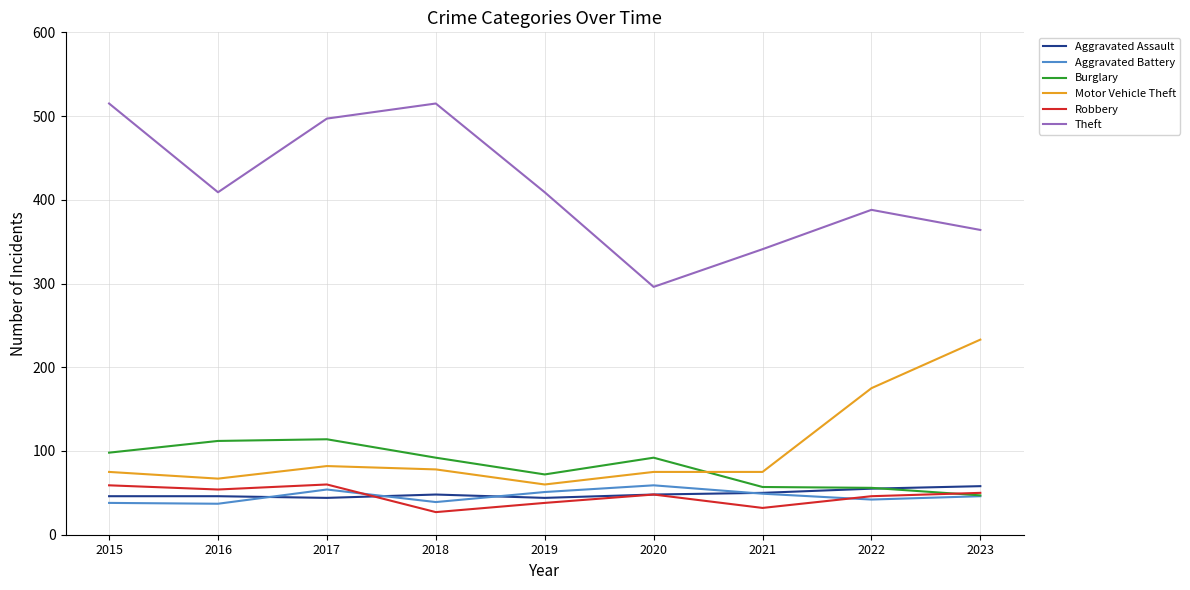

What are all the series names shown in the legend?

Aggravated Assault, Aggravated Battery, Burglary, Motor Vehicle Theft, Robbery, Theft